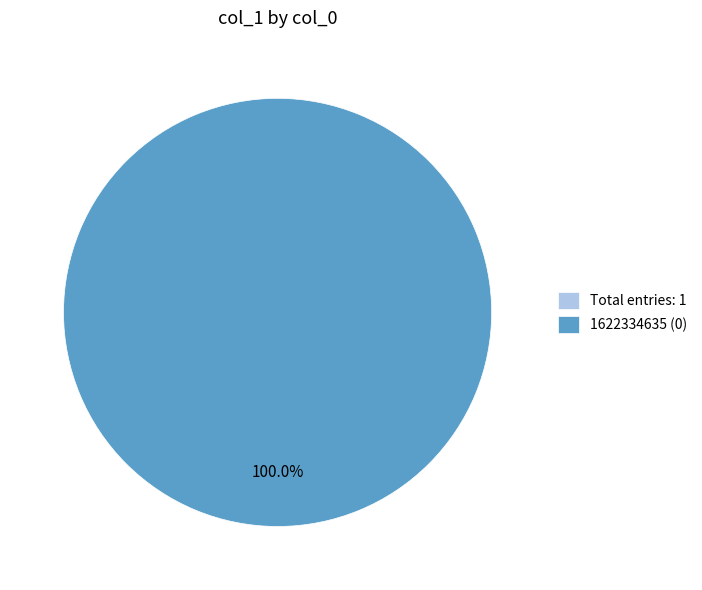

Is the sum of 1624408229 and 1622334635 greater than half?

Yes